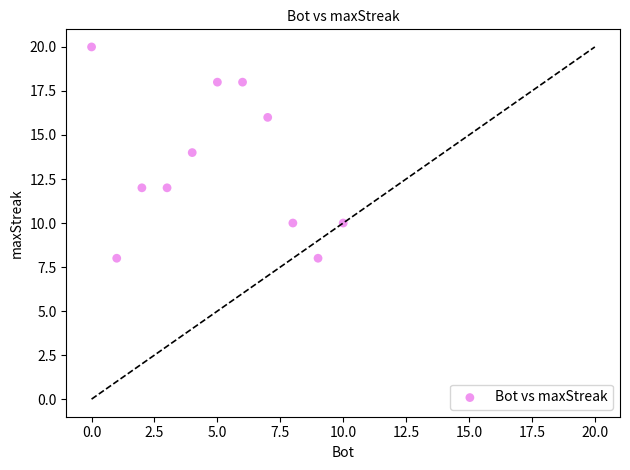

What is the range of X values (max minus min)?

10